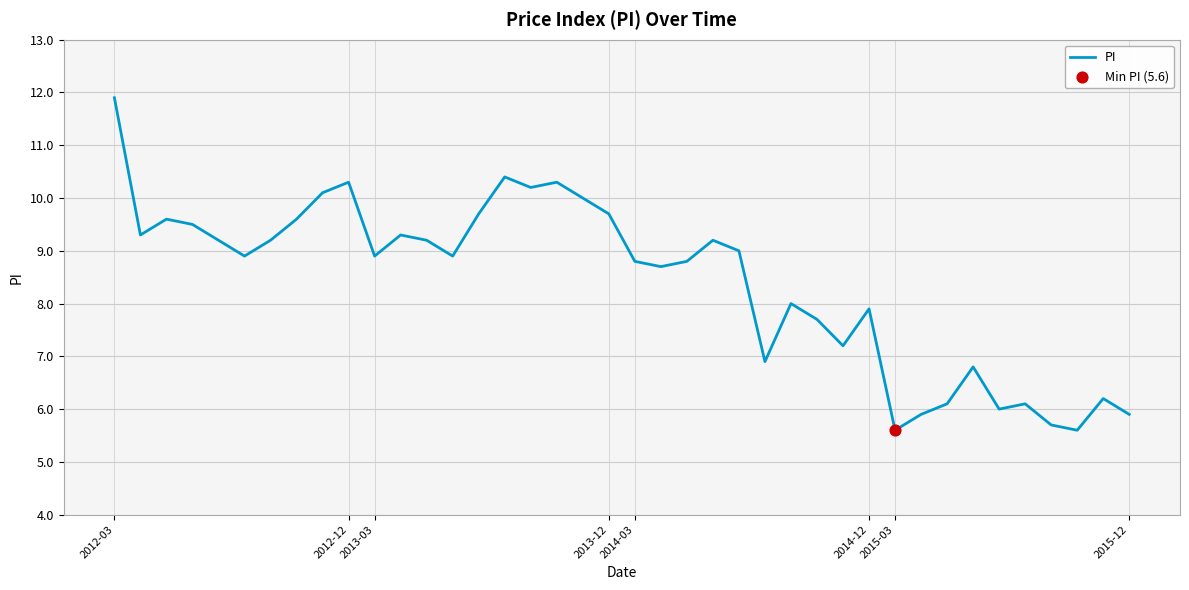

What is the difference between the maximum and minimum values?

6.3